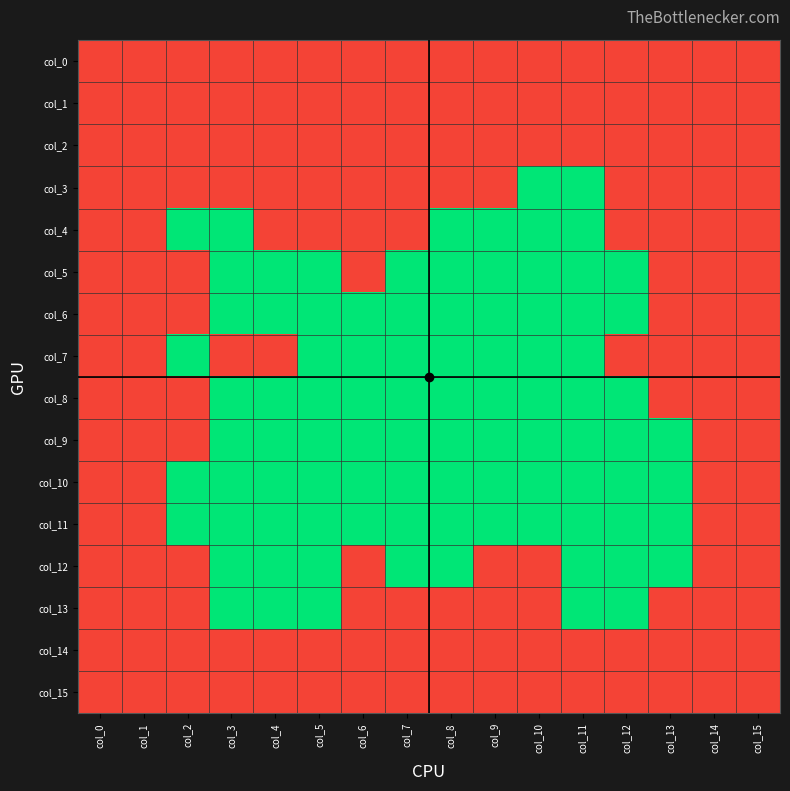

At col_7, list the series in order from largest to smallest.

col_0, col_1, col_2, col_3, col_4, col_13, col_14, col_15, col_5, col_6, col_7, col_8, col_9, col_10, col_11, col_12